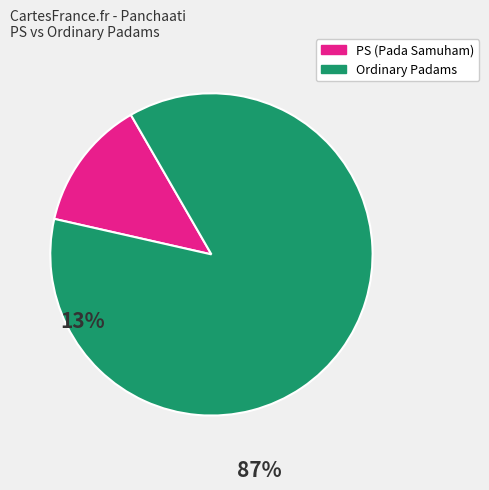

Is there a majority slice in this chart?

Yes